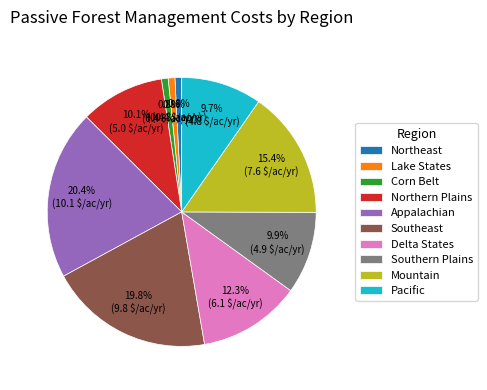

Does Pacific account for over 50% of the chart?

No